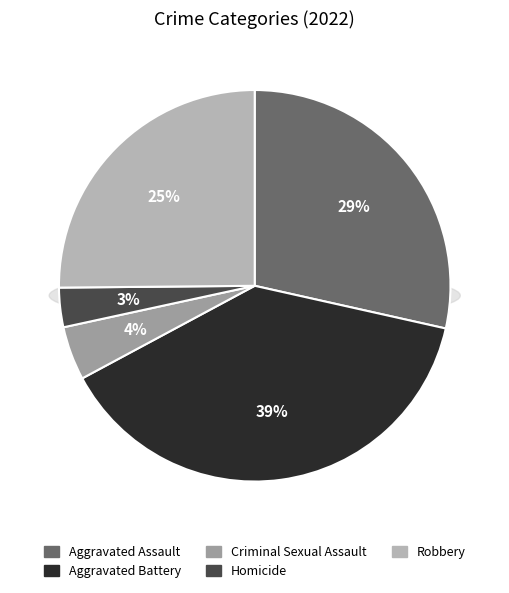

To the nearest percent, what is the average slice percentage?

20%